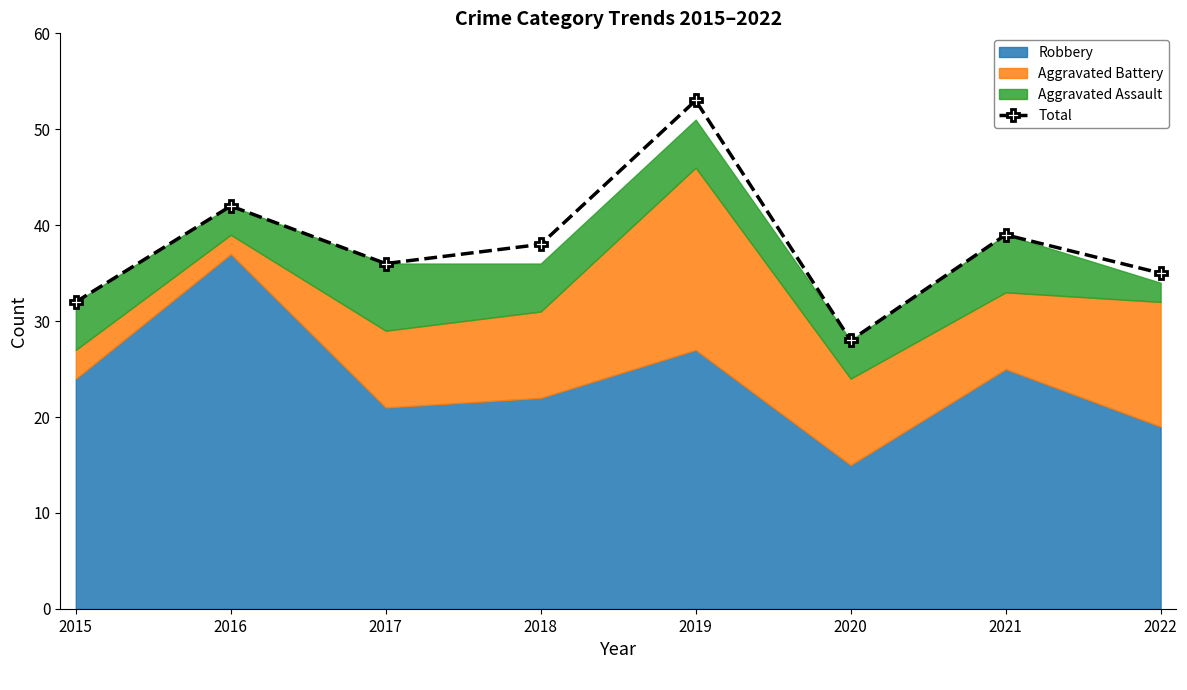

What is the average value?

38